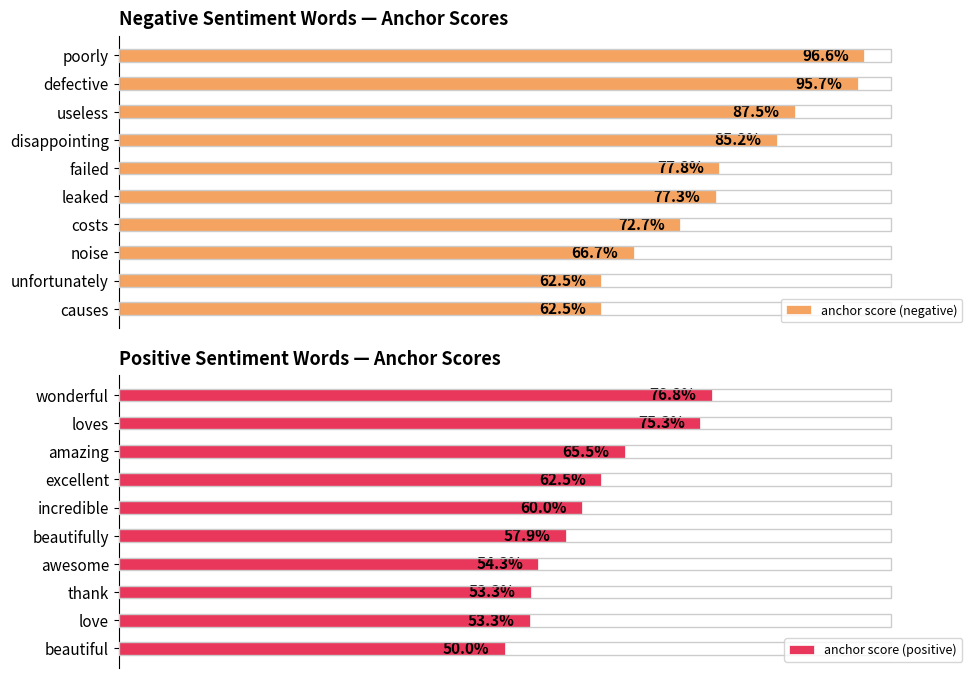

What is the value of the anchor score (negative) bar at the 9th from the left?

0.6